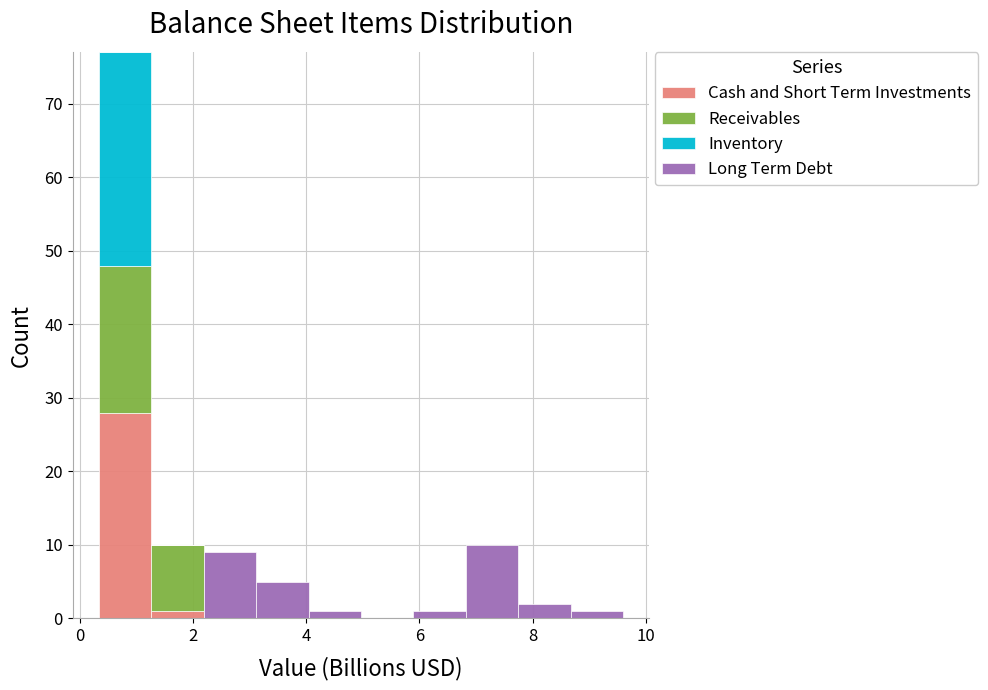

Reading left to right, list every stacked bar in this chart as the range it spans on the x-axis followed by its total height. Neither the bar edges nor the heights are printed on the chart, so give them approximately, as read against the axes.

0.4 to 1.2: 77
1.2 to 2.2: 10
2.2 to 3.2: 9
3.2 to 4.0: 5
4.0 to 5.0: 1
5.0 to 5.8: 0
5.8 to 6.8: 1
6.8 to 7.8: 10
7.8 to 8.6: 2
8.6 to 9.6: 1